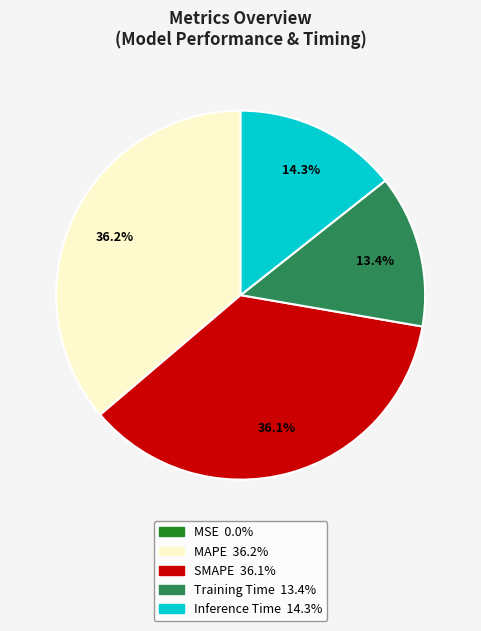

To the nearest percent, what is the average slice percentage?

20%